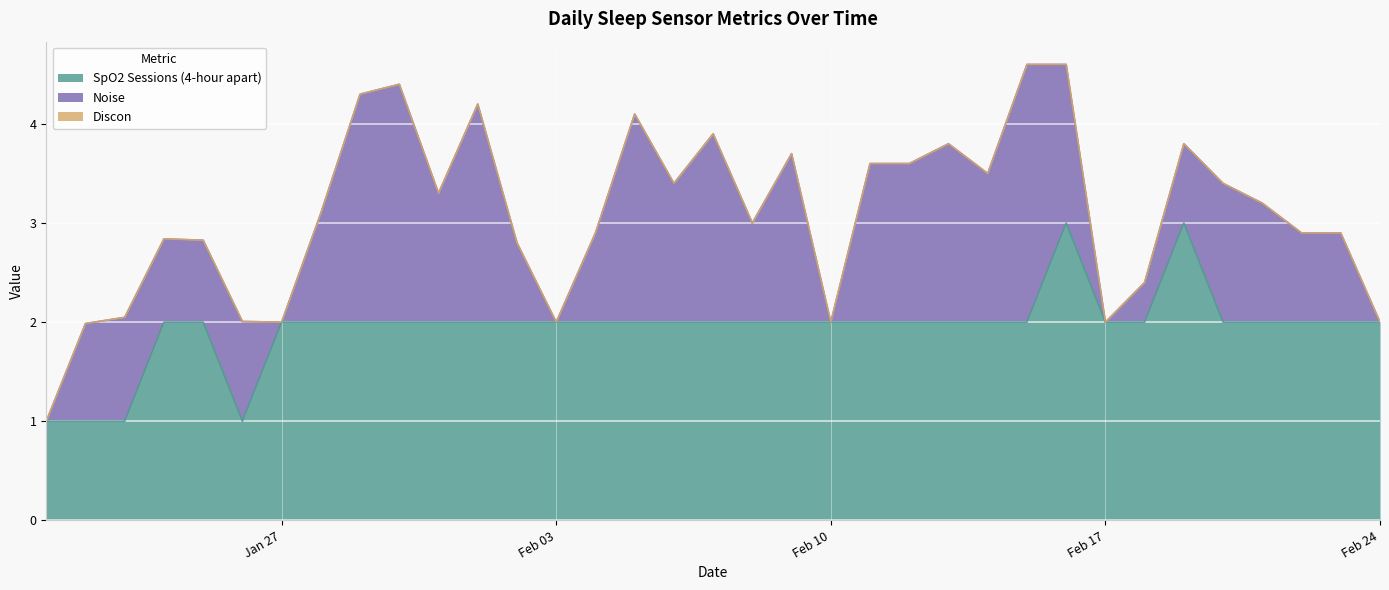

List the series in order of their overall mean, lowest first.

Discon, Noise, SpO2 Sessions (4-hour apart)